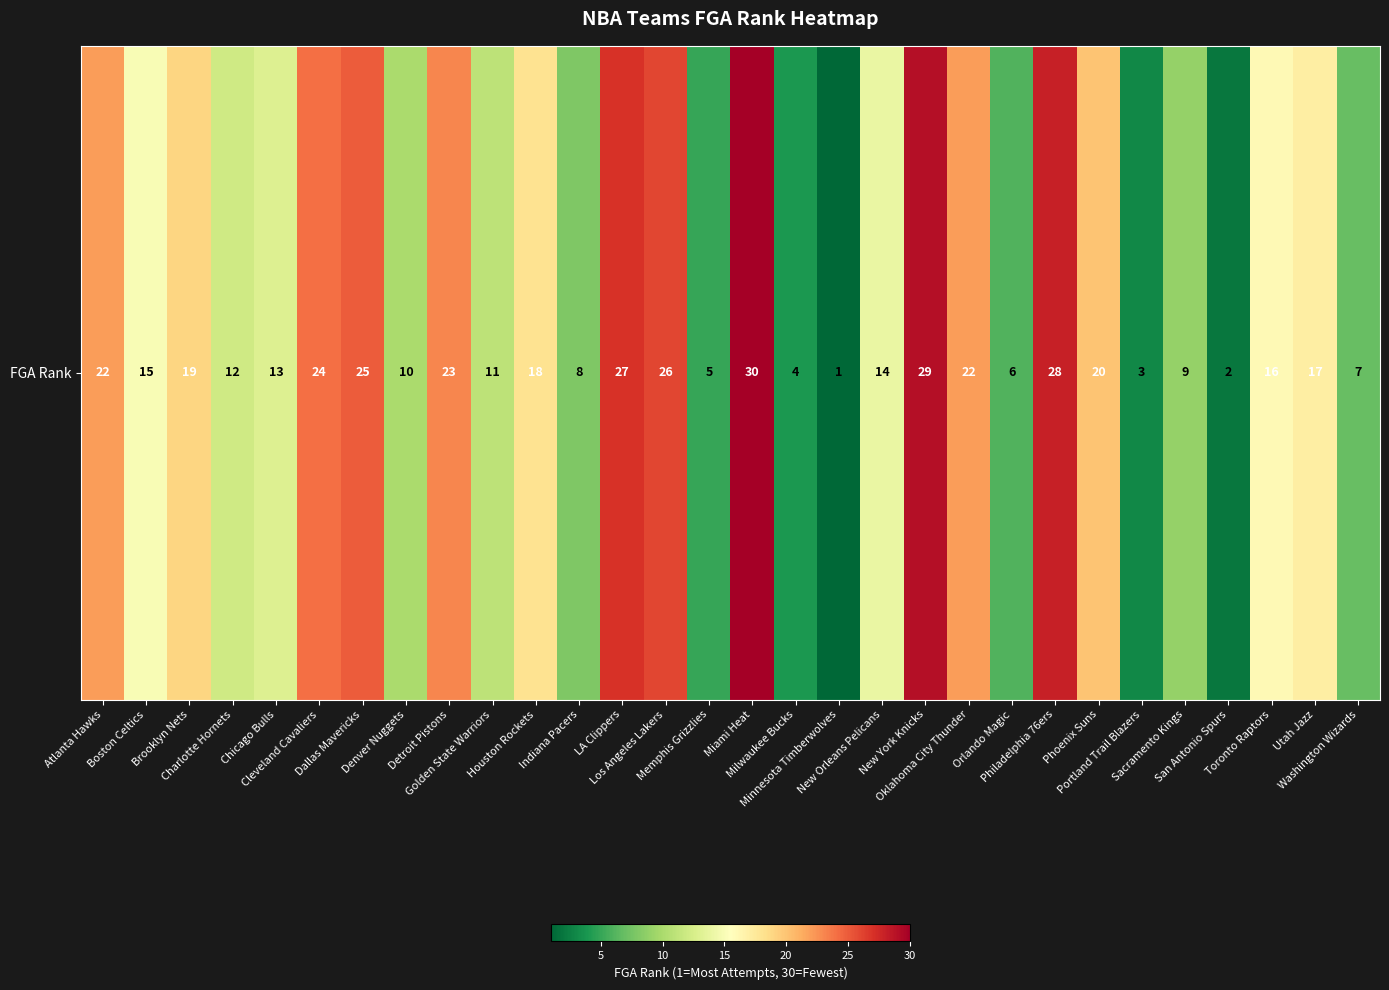

Reading left to right, transcribe all the data shown in this chart.

Atlanta Hawks=22	Boston Celtics=15	Brooklyn Nets=19	Charlotte Hornets=12	Chicago Bulls=13	Cleveland Cavaliers=24	Dallas Mavericks=25	Denver Nuggets=10	Detroit Pistons=23	Golden State Warriors=11	Houston Rockets=18	Indiana Pacers=8	LA Clippers=27	Los Angeles Lakers=26	Memphis Grizzlies=5	Miami Heat=30	Milwaukee Bucks=4	Minnesota Timberwolves=1	New Orleans Pelicans=14	New York Knicks=29	Oklahoma City Thunder=22	Orlando Magic=6	Philadelphia 76ers=28	Phoenix Suns=20	Portland Trail Blazers=3	Sacramento Kings=9	San Antonio Spurs=2	Toronto Raptors=16	Utah Jazz=17	Washington Wizards=7